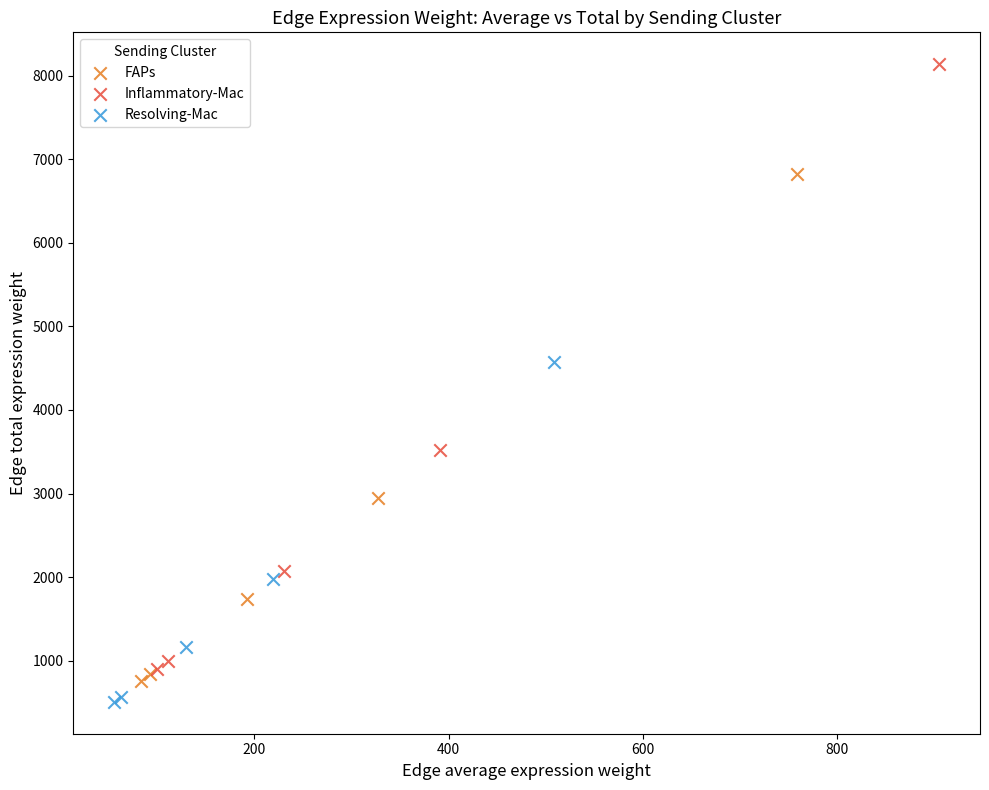

What are all the series names shown in the legend?

FAPs, Inflammatory-Mac, Resolving-Mac